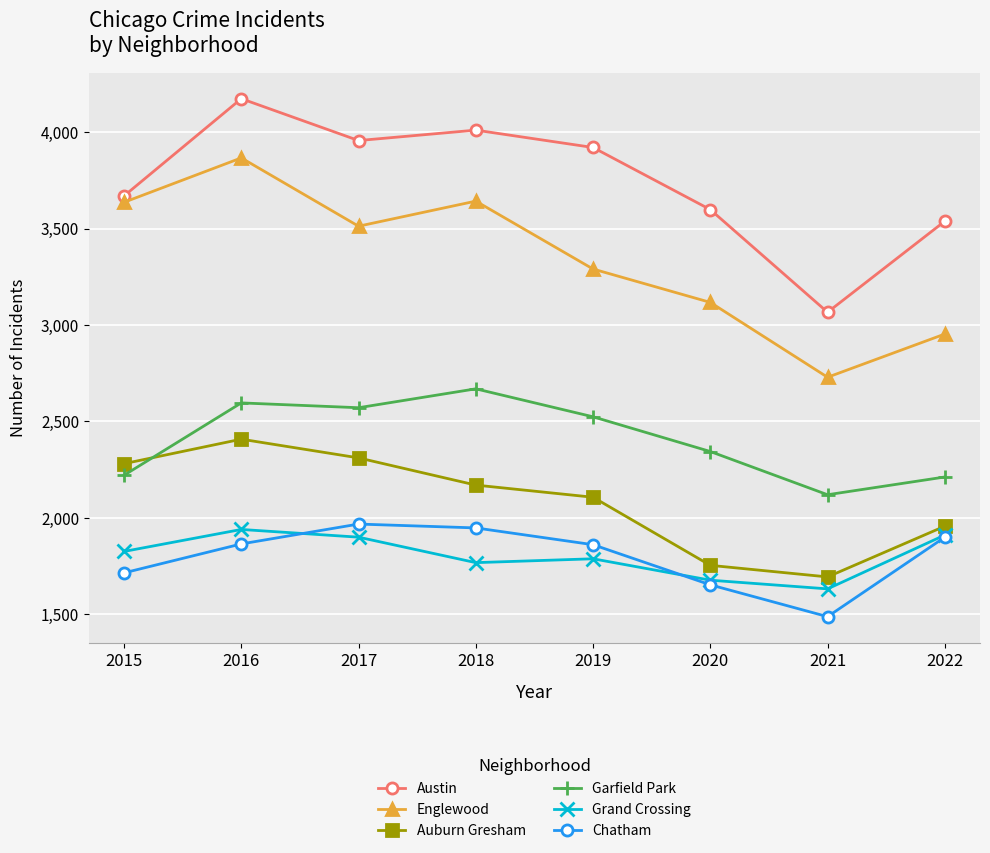

True or false: Auburn Gresham has more than 2 points higher than both neighbors.

False